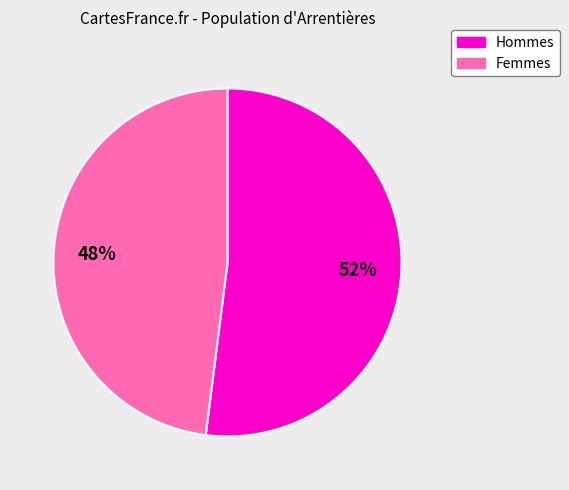

What is the ratio of the value at Hommes to the value at Femmes?

1.1